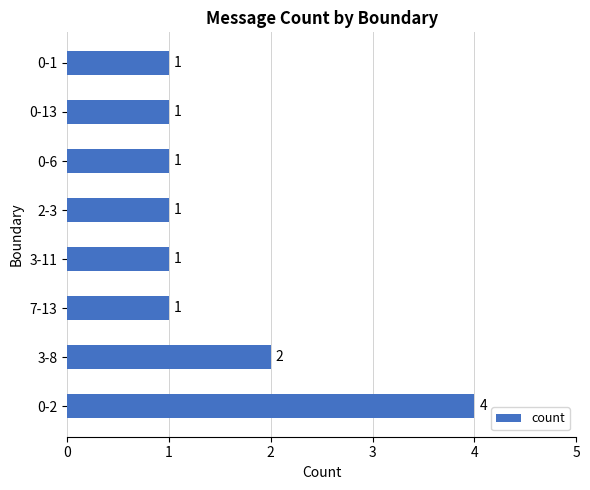

How many values are between 1 and 2?

7